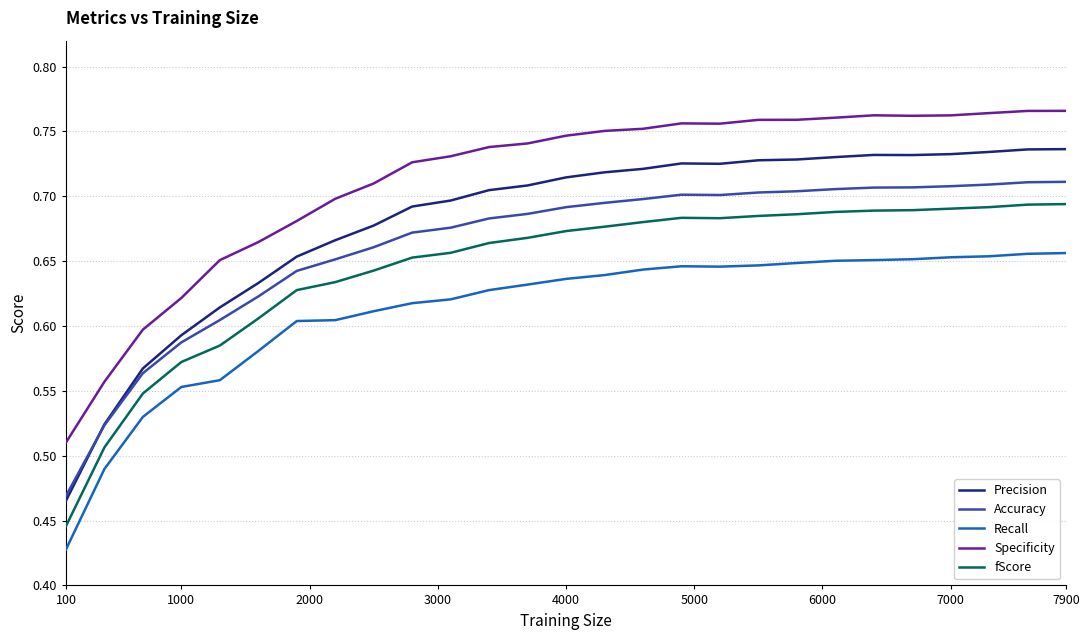

At how many categories does at least one series exceed 0?

27